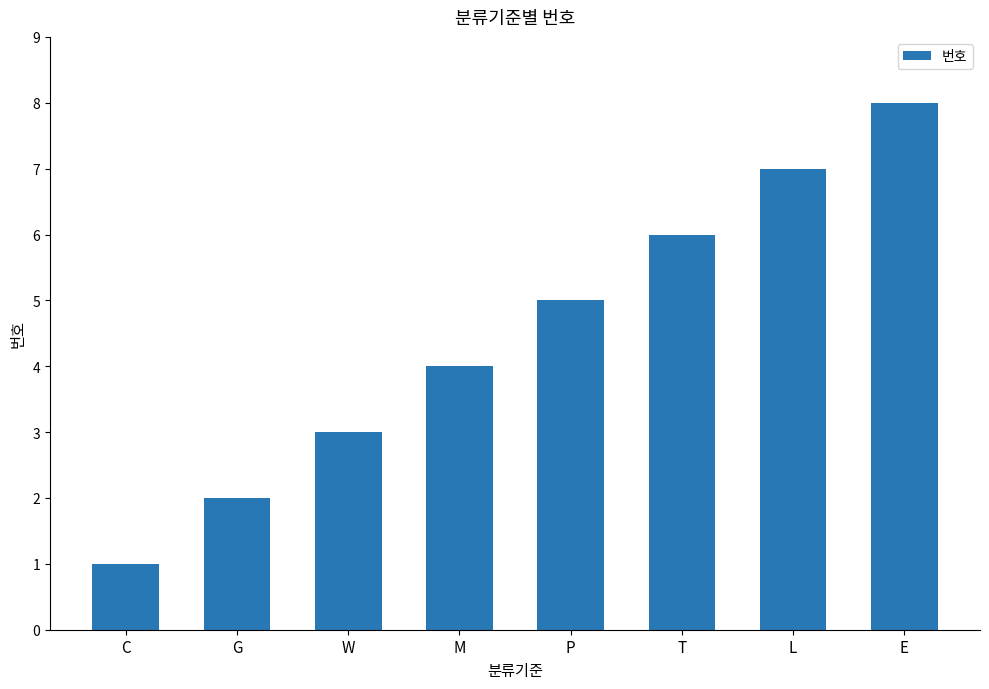

Reading left to right, transcribe all the data shown in this chart.

1	2	3	4	5	6	7	8